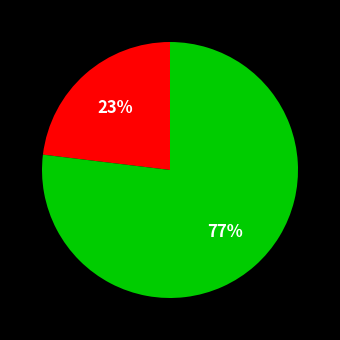

Does any single category account for the majority?

Yes